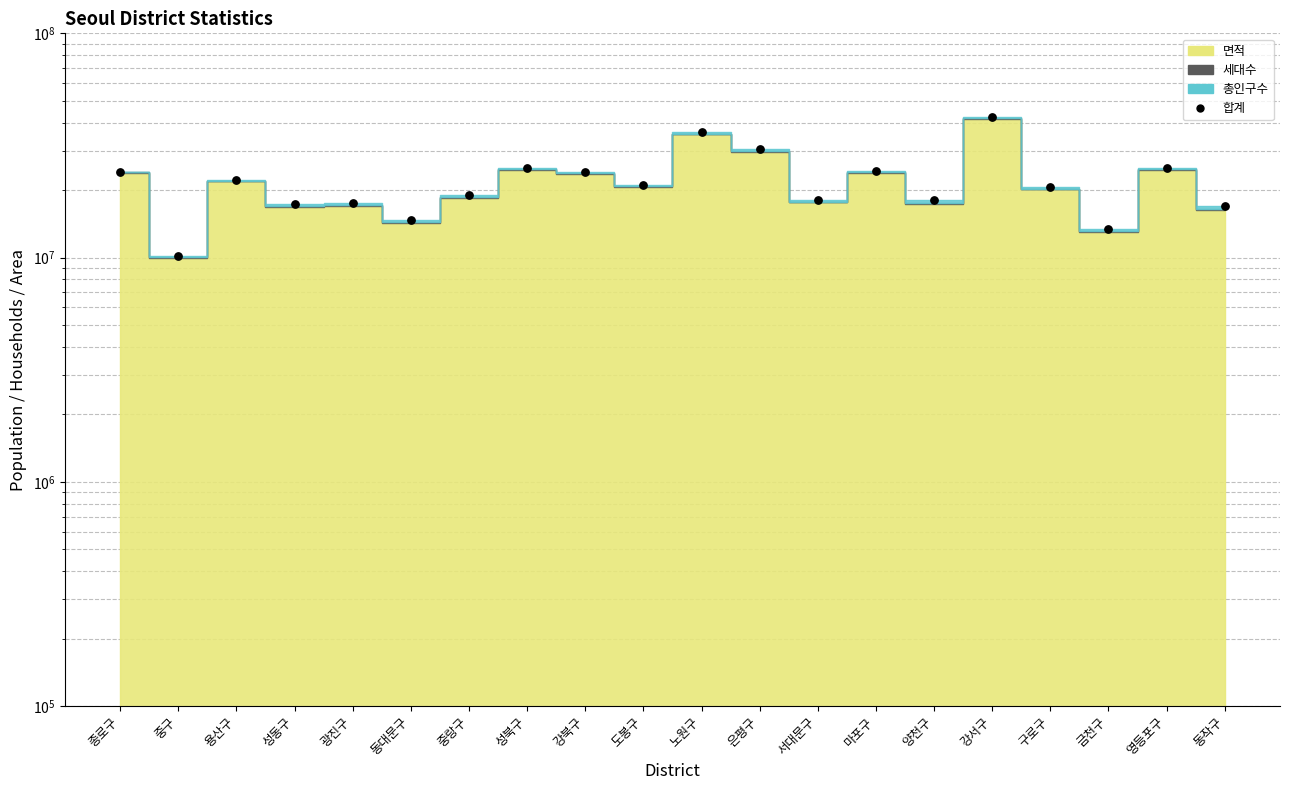

Approximately how many times larger is the value at 종로구 compared to 마포구?

1.0